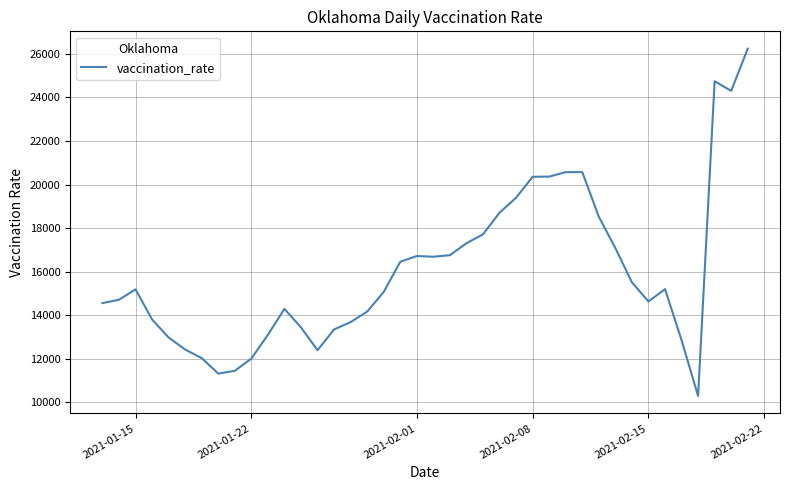

What is the difference between the maximum and minimum values?

15933